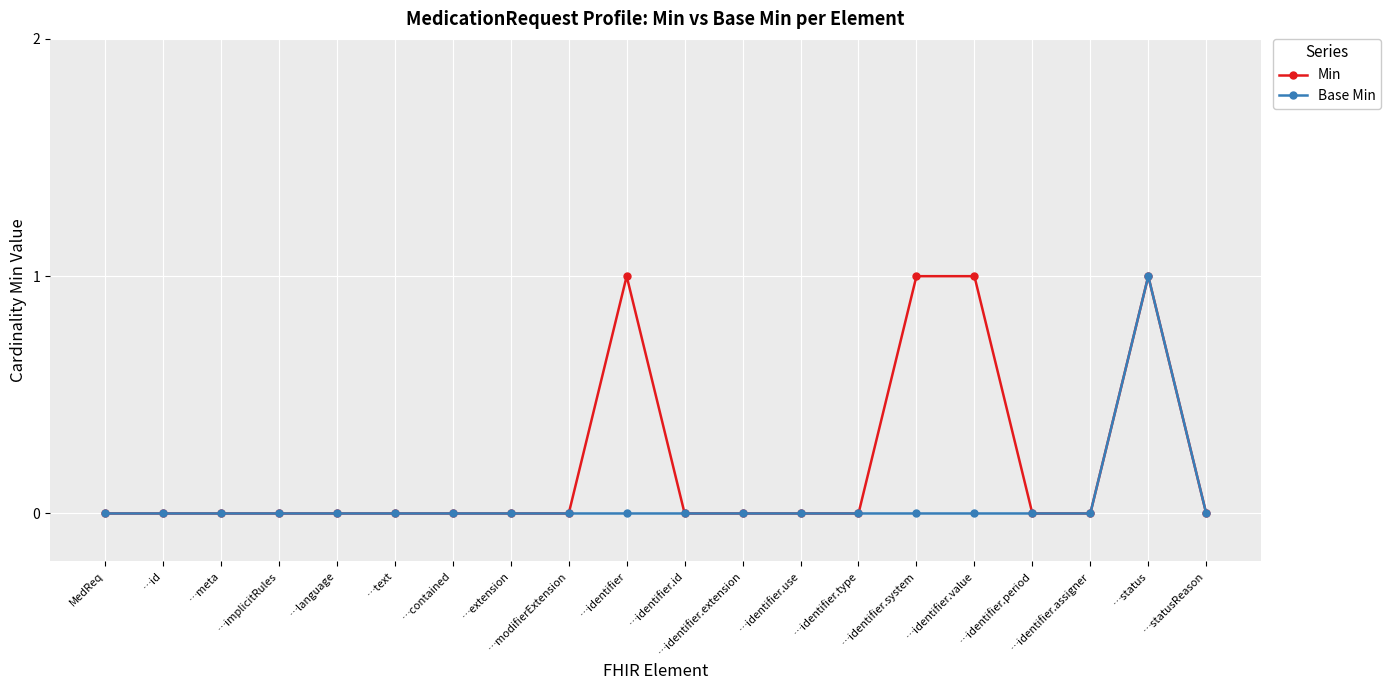

True or false: Min has more than 1 points higher than both neighbors.

True